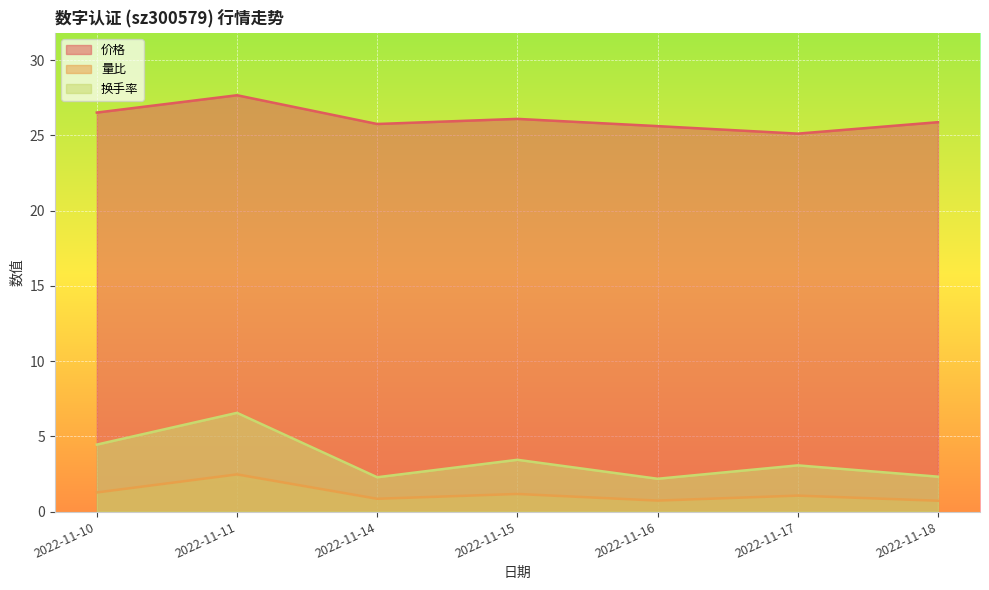

How many lines are shown in the chart?

3